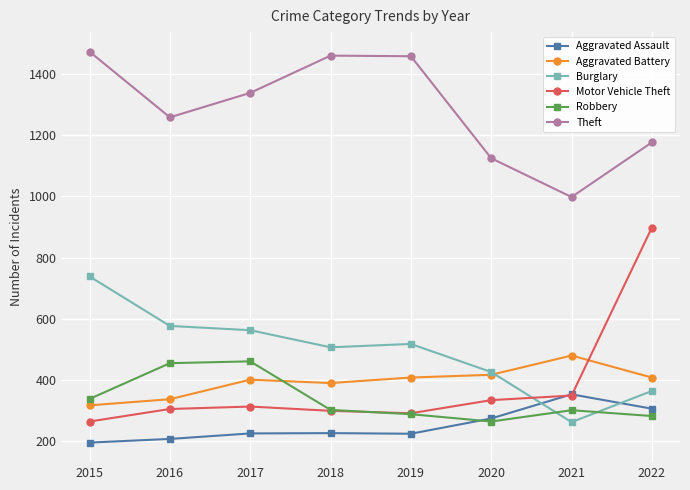

Is it true that Aggravated Battery equals 96 at 2018?

False